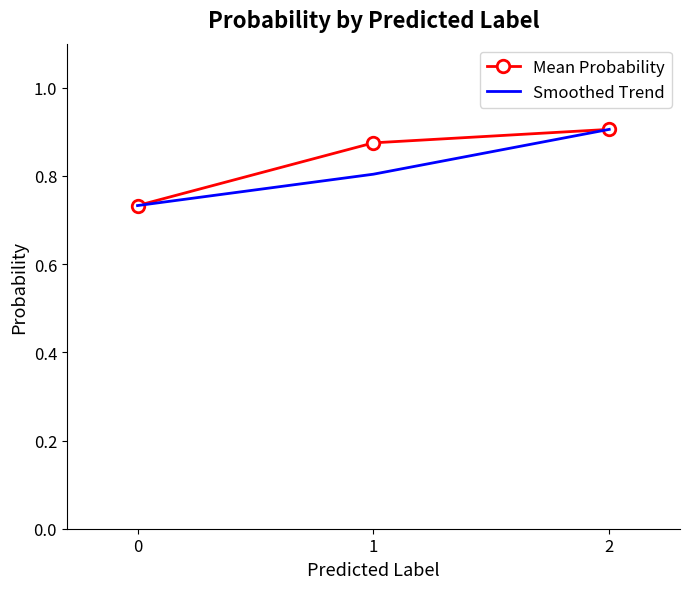

Rank the series by their average value, from lowest to highest.

Smoothed Trend, Mean Probability